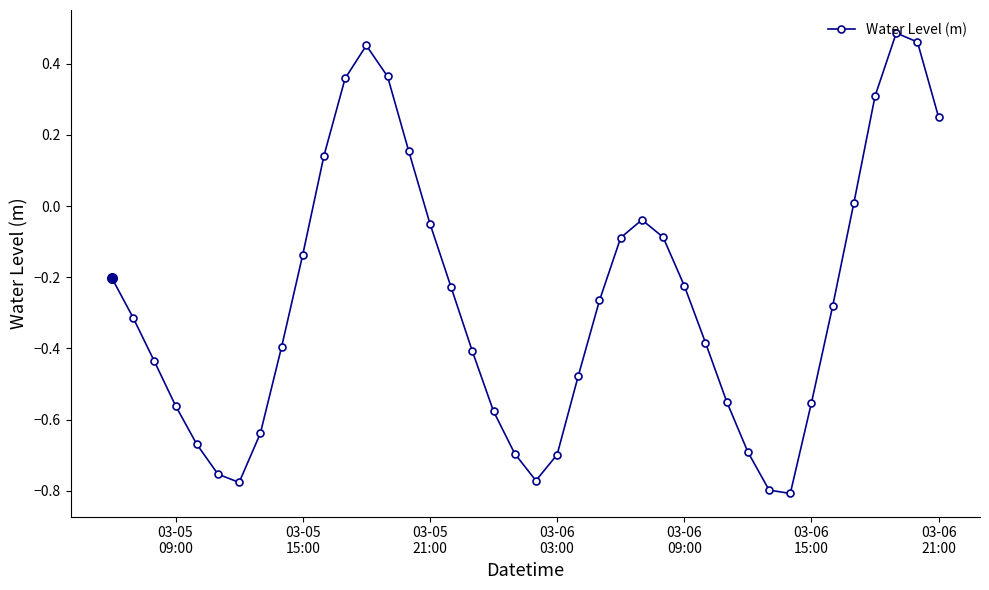

What is the difference between the second highest and second lowest values?

1.3